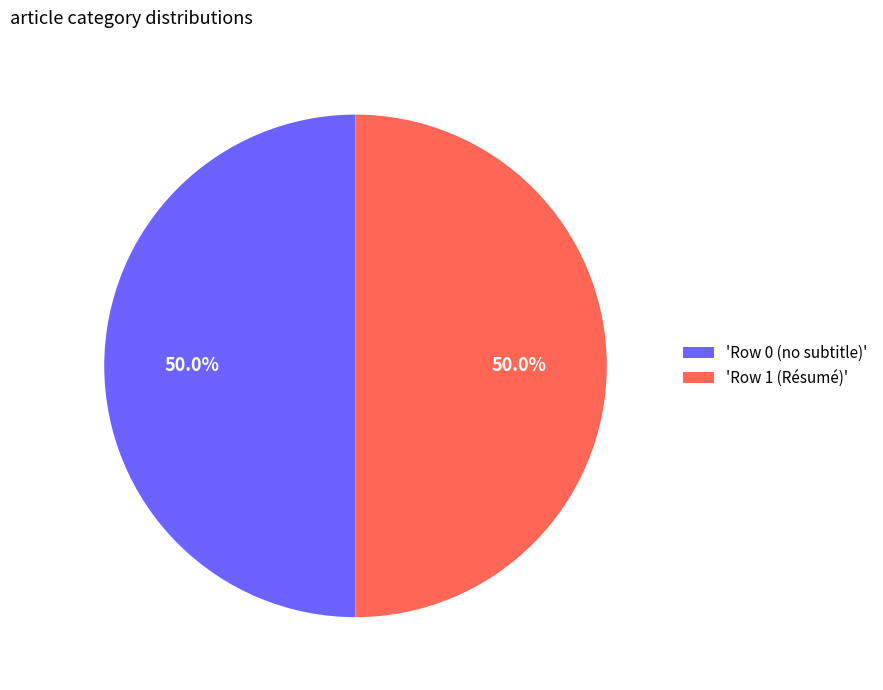

Approximately how many times larger is the value at 'Row 0 (no subtitle)' compared to 'Row 1 (Résumé)'?

1.0